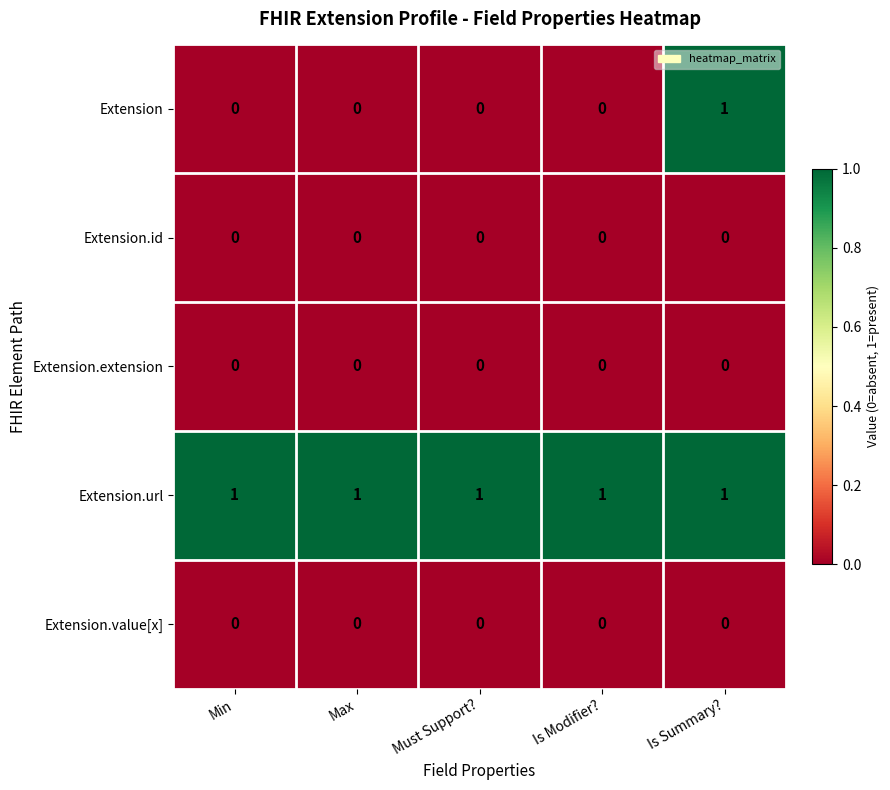

Which series has the largest total across all categories?

Extension.url